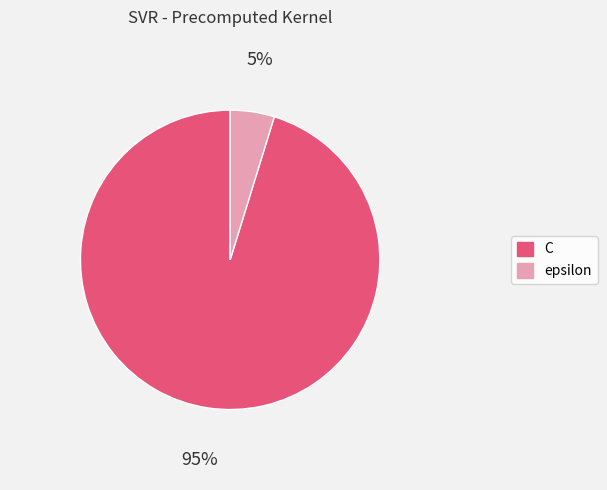

Which category has the biggest portion of the pie?

C